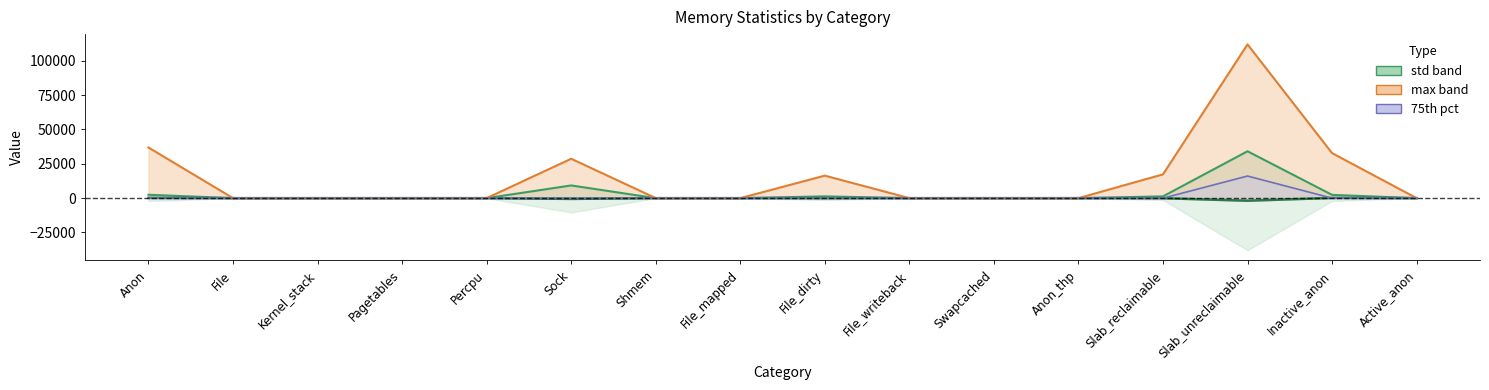

What is the difference between the second highest and minimum values?

2059.1